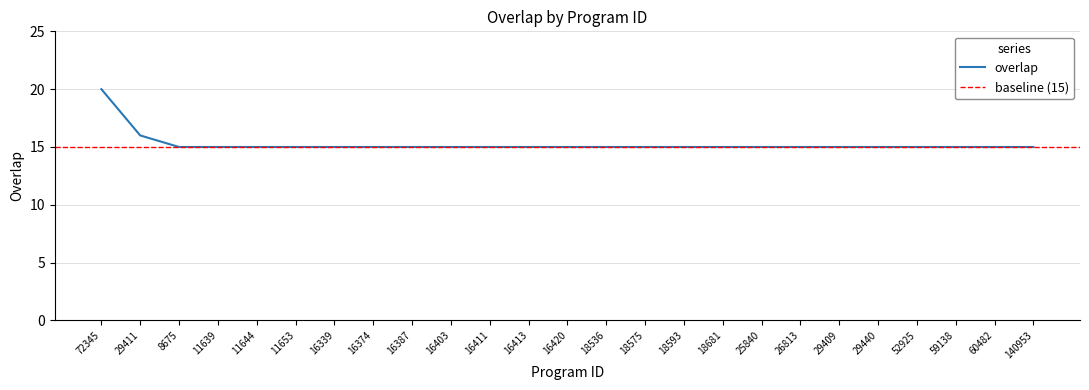

Reading left to right, extract all data points from this chart.

72345=20	29411=16	8675=15	11639=15	11644=15	11653=15	16339=15	16374=15	16387=15	16403=15	16411=15	16413=15	16420=15	18536=15	18575=15	18593=15	18681=15	25840=15	26813=15	29409=15	29440=15	52925=15	59138=15	60482=15	140953=15